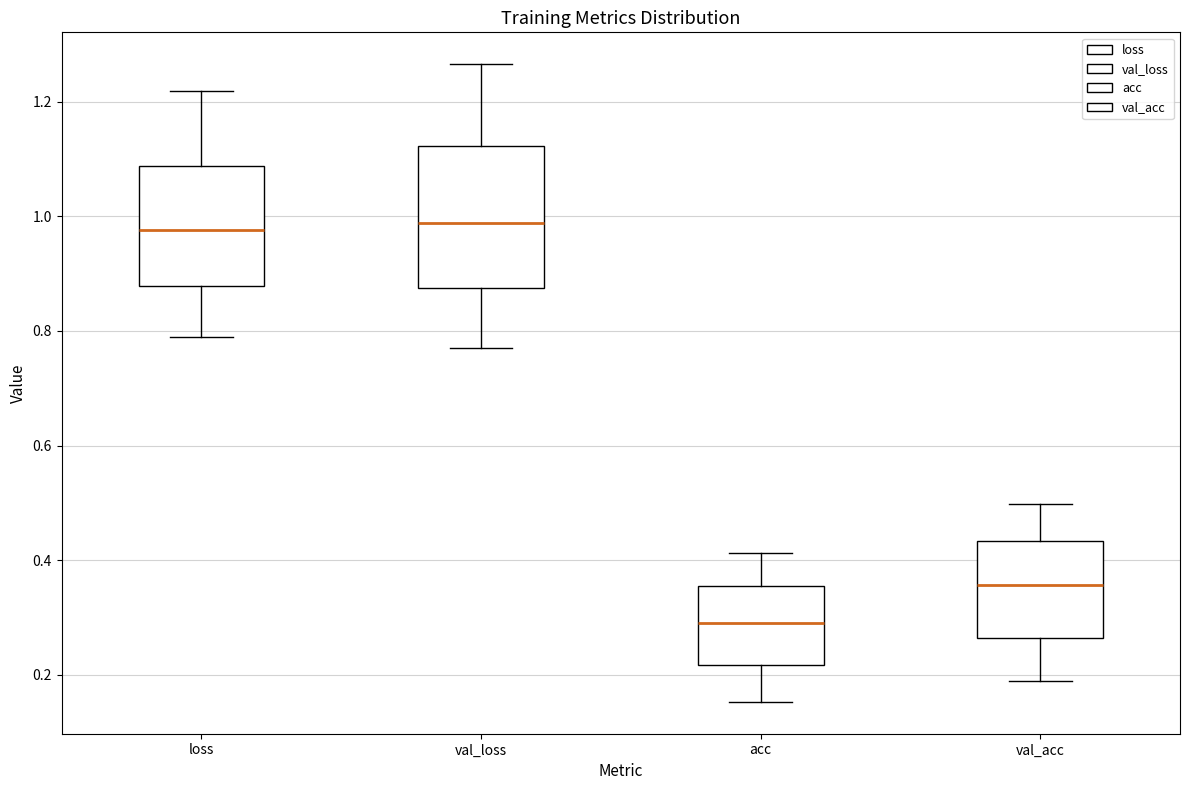

Reading left to right, read every box against the y-axis: the position of its median line, the range the box covers, and the ends of its whiskers. The values are not printed on the chart, so give them approximately, as read against the axis.

loss: median 0.98, box 0.88 to 1.08, whiskers 0.78 to 1.22
val_loss: median 0.98, box 0.88 to 1.12, whiskers 0.76 to 1.26
acc: median 0.30, box 0.22 to 0.36, whiskers 0.16 to 0.42
val_acc: median 0.36, box 0.26 to 0.44, whiskers 0.20 to 0.50